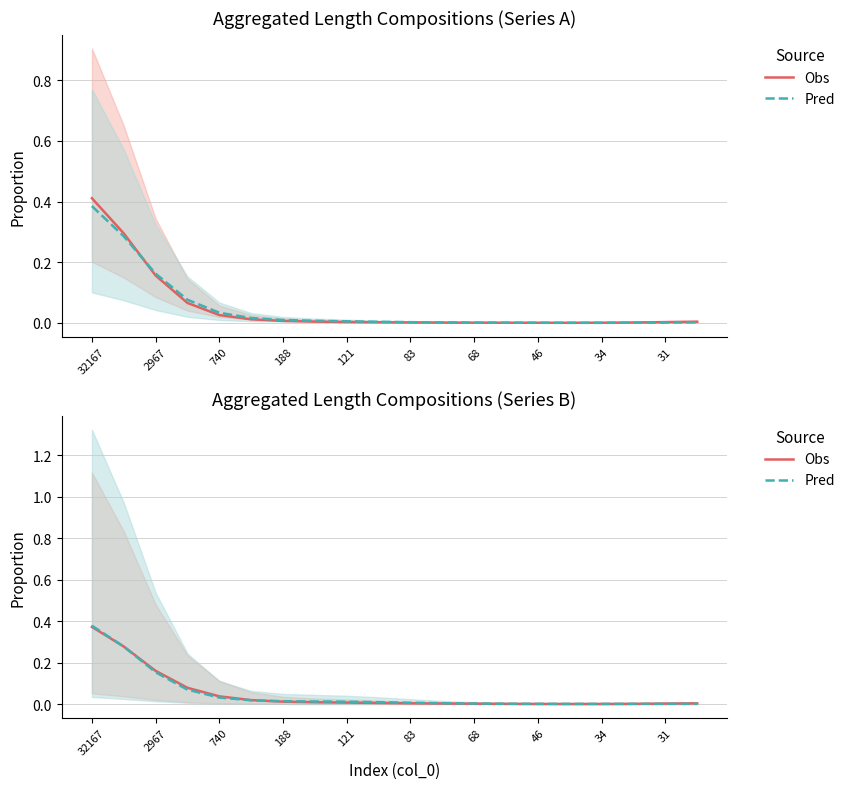

Is it true that Obs equals 0.0 at 46?

True